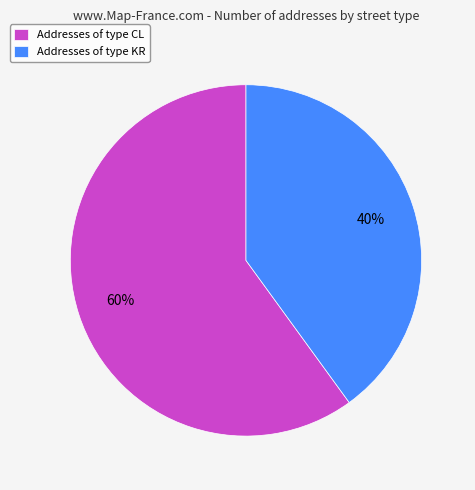

To the nearest percent, what percentage of the pie is Addresses of type KR?

40%